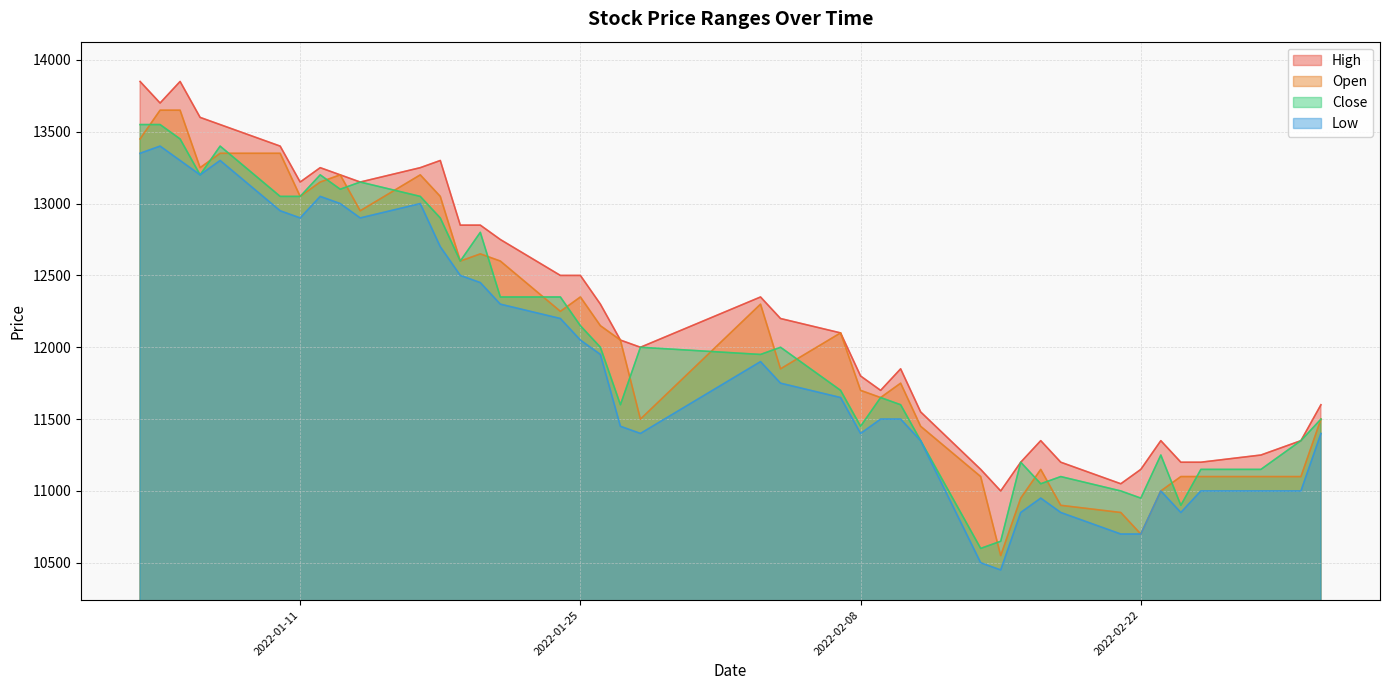

What is the sum of the Close values at 2022-01-21 and 2022-01-07?

25750